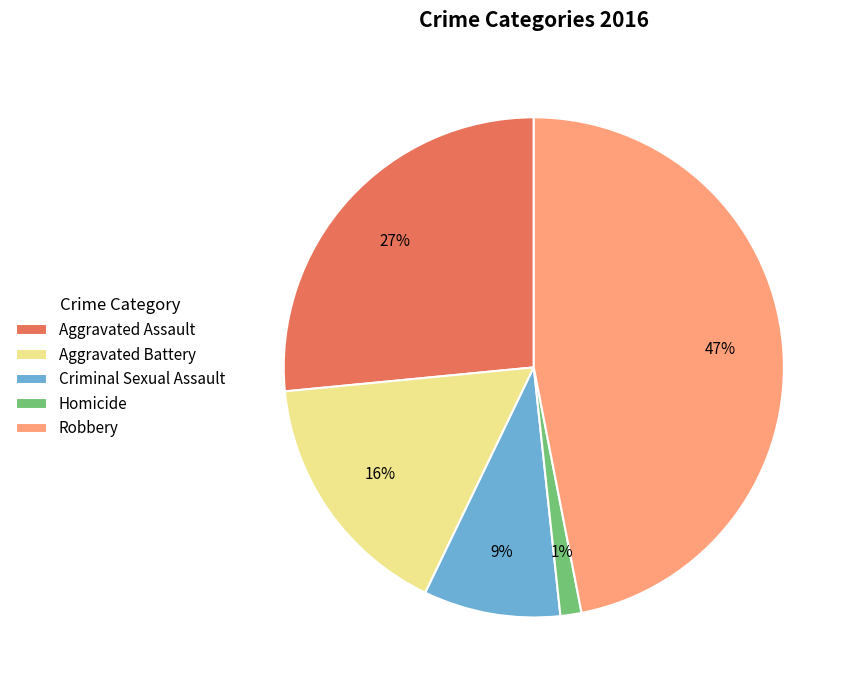

Is the sum of Criminal Sexual Assault and Aggravated Battery greater than half?

No